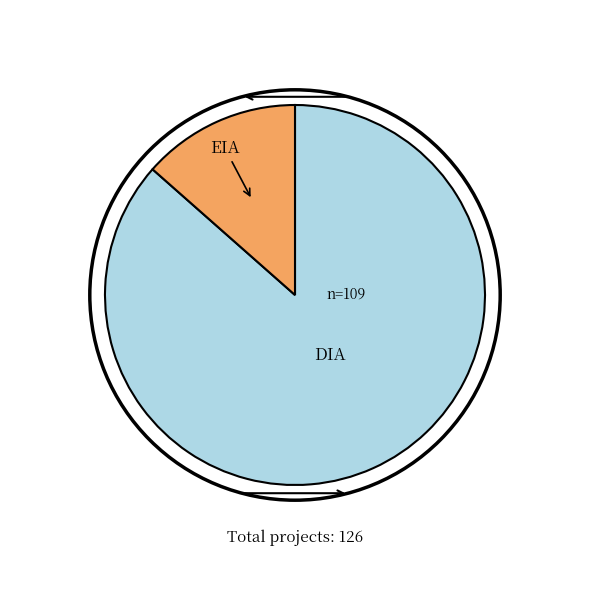

Does any single category account for the majority?

Yes